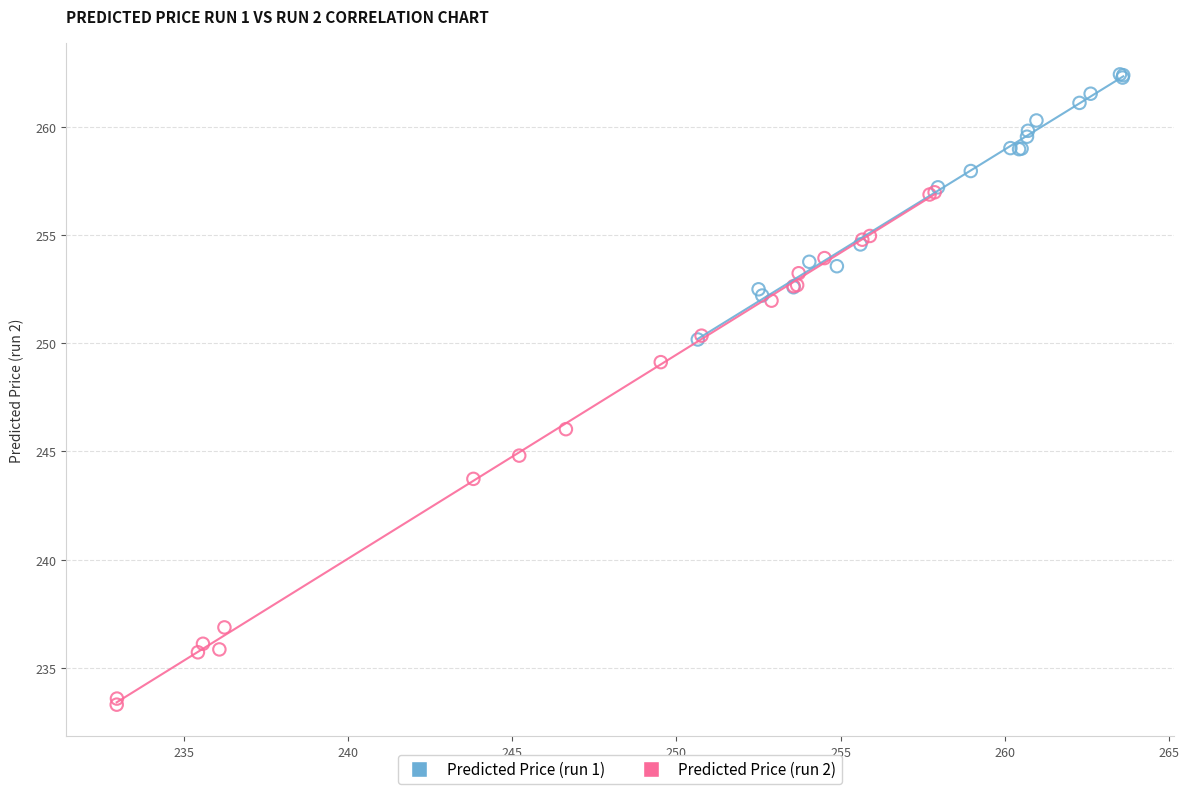

Which series reaches the maximum Y coordinate?

Predicted Price (run 1)